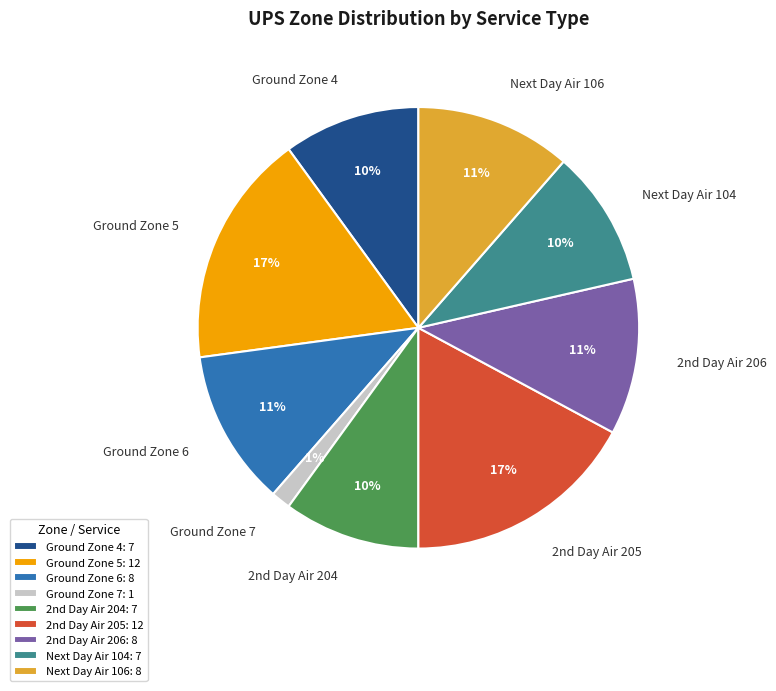

Is the sum of Ground Zone 4 and Ground Zone 6 greater than half?

No